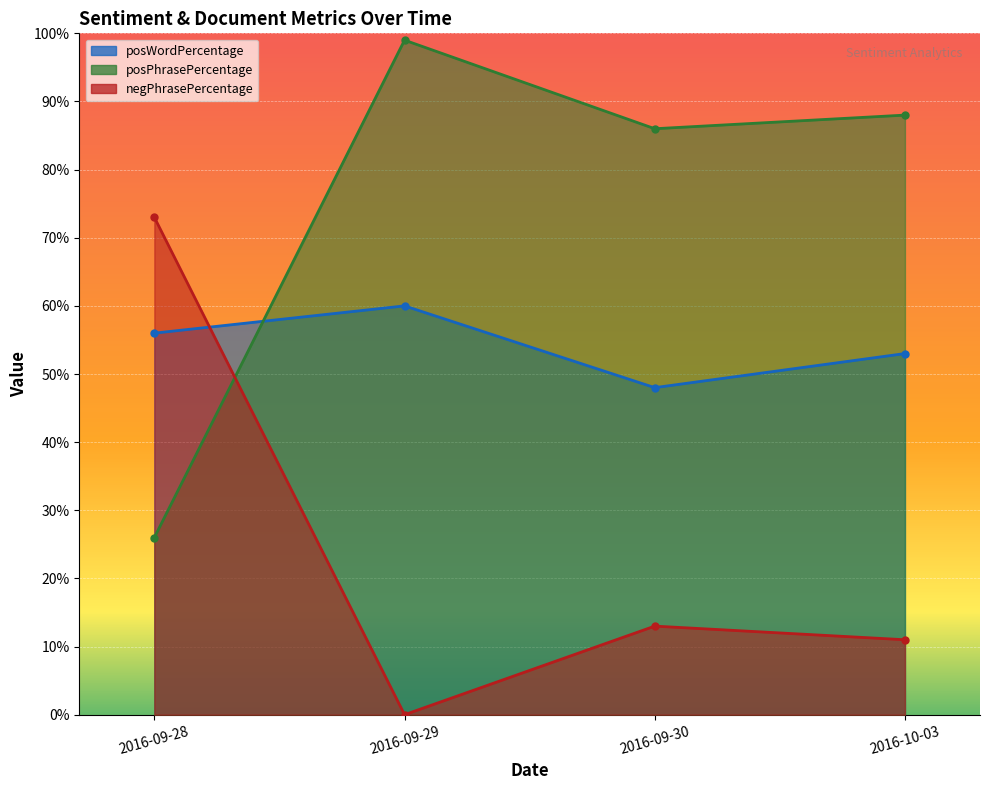

List the series in order of their overall mean, highest first.

posPhrasePercentage, posWordPercentage, negPhrasePercentage